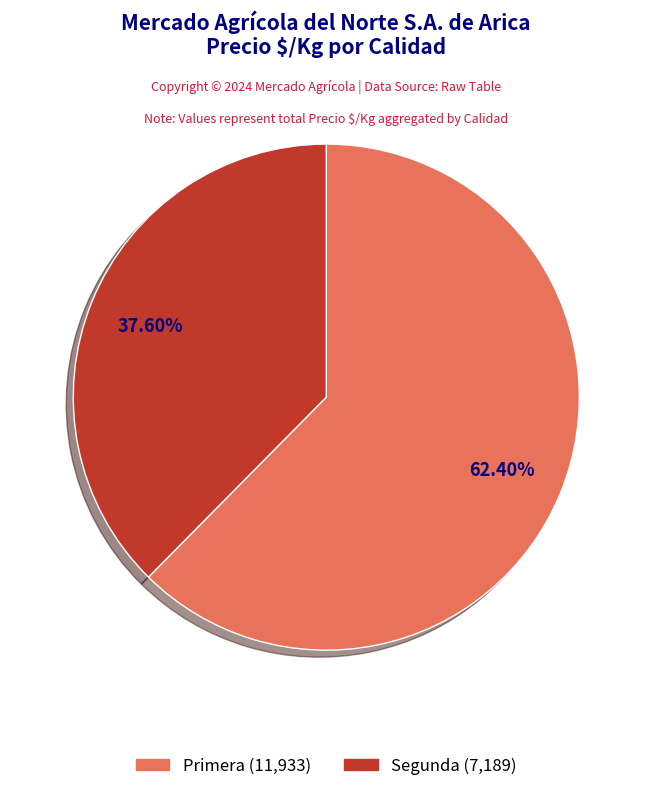

Does any single category account for the majority?

Yes